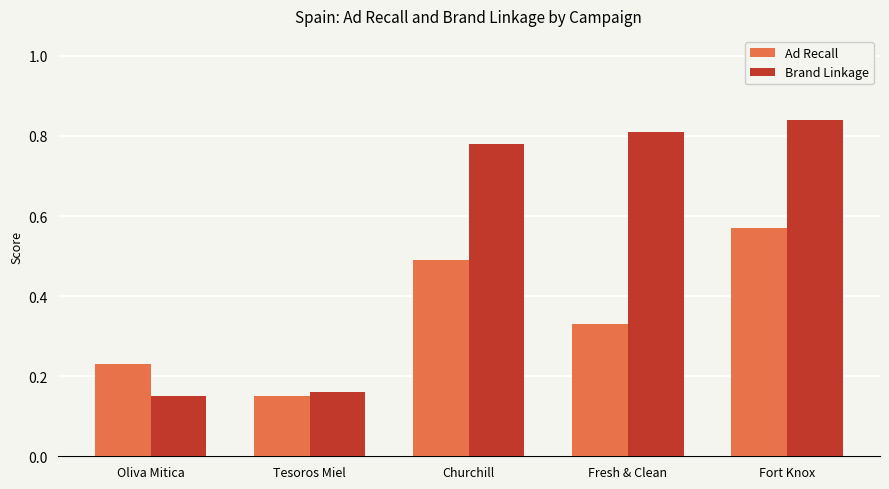

True or false: Brand Linkage has a value of 0.8 at Fresh & Clean.

True